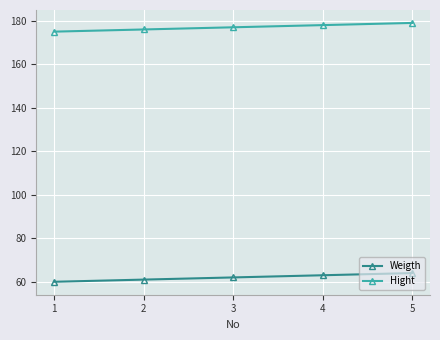

The Hight series shows 63 at 4. True or false?

False